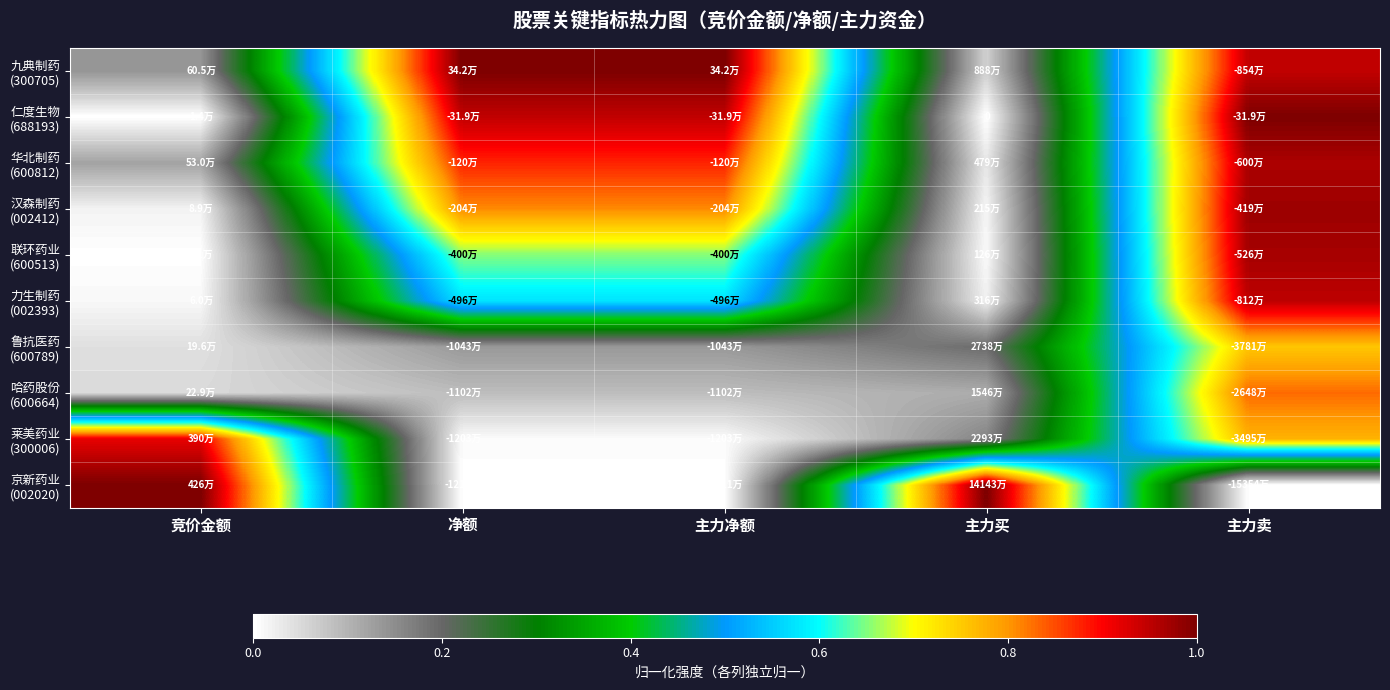

What is the greatest value displayed?

1.0